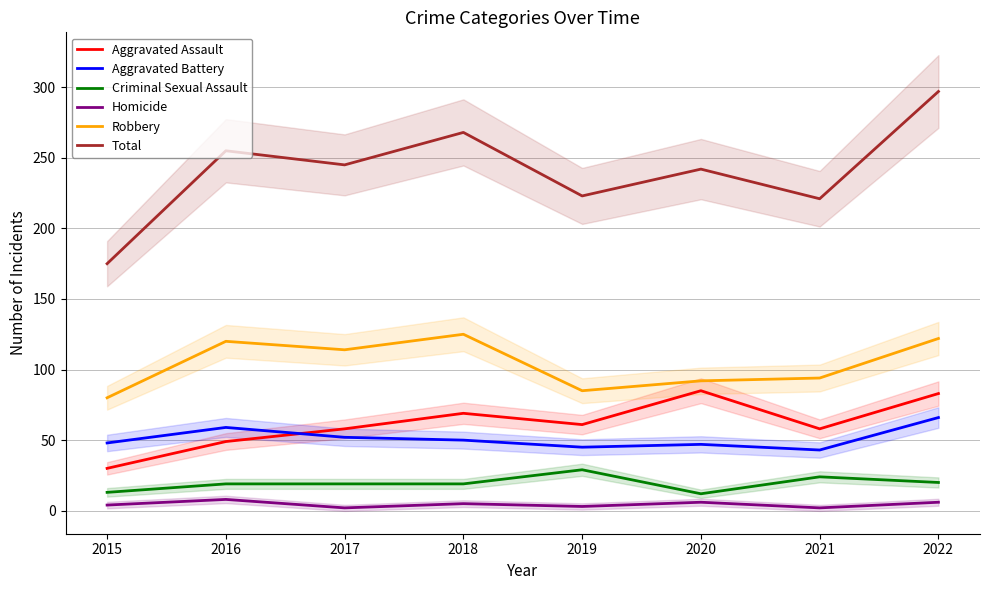

What is the highest value of the Total series?

297